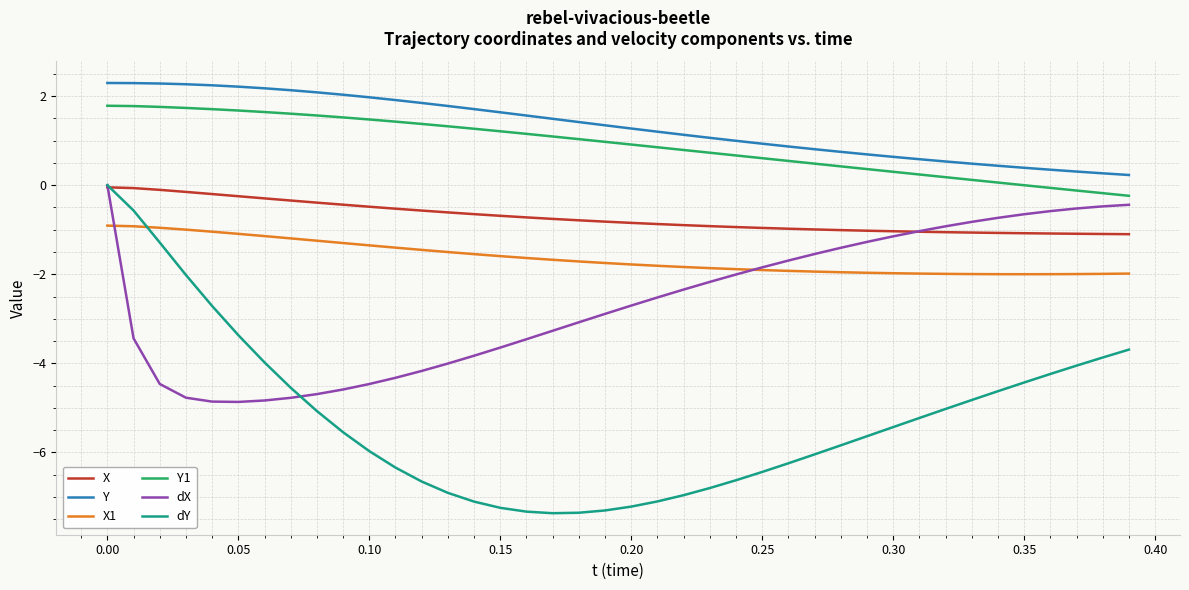

True or false: Y1 and X1 intersect in this chart.

False